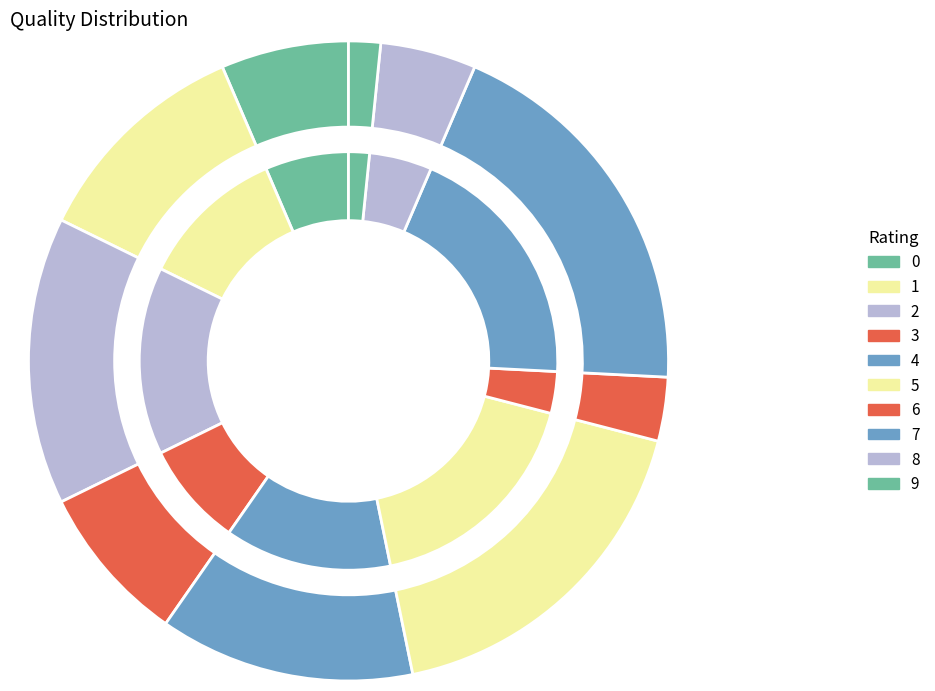

What percentage is the 0 slice, to the nearest percent?

6%